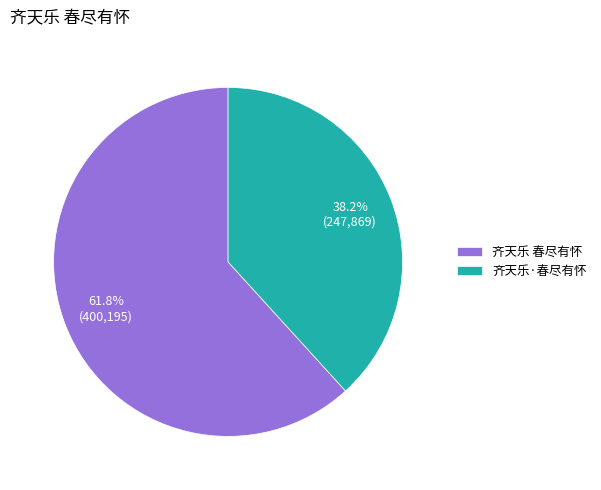

True or false: 齐天乐 春尽有怀 accounts for 62% of the total.

True